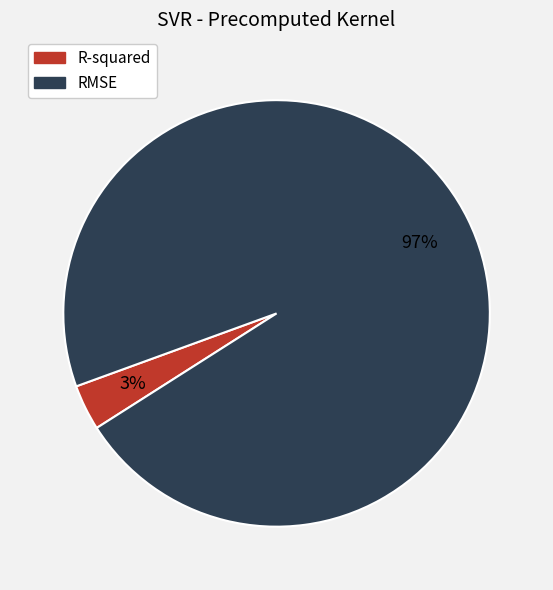

Rank the categories by value from highest to lowest.

RMSE, R-squared